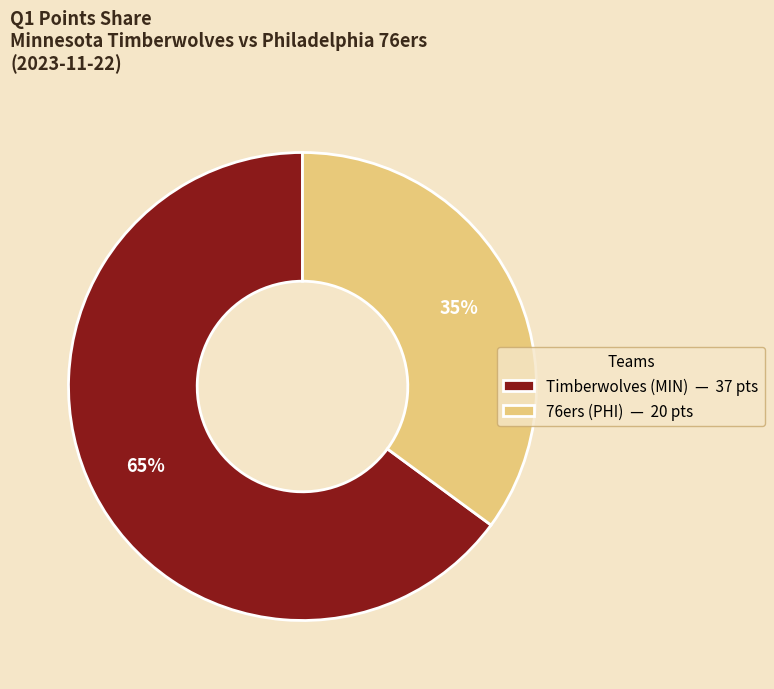

Do Timberwolves (MIN) — 37 pts and 76ers (PHI) — 20 pts together represent more than half of the pie?

Yes